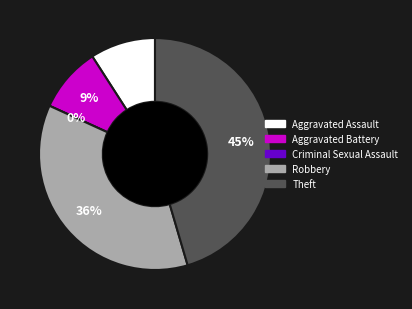

What percentage is NOT represented by Aggravated Battery?

90.9%